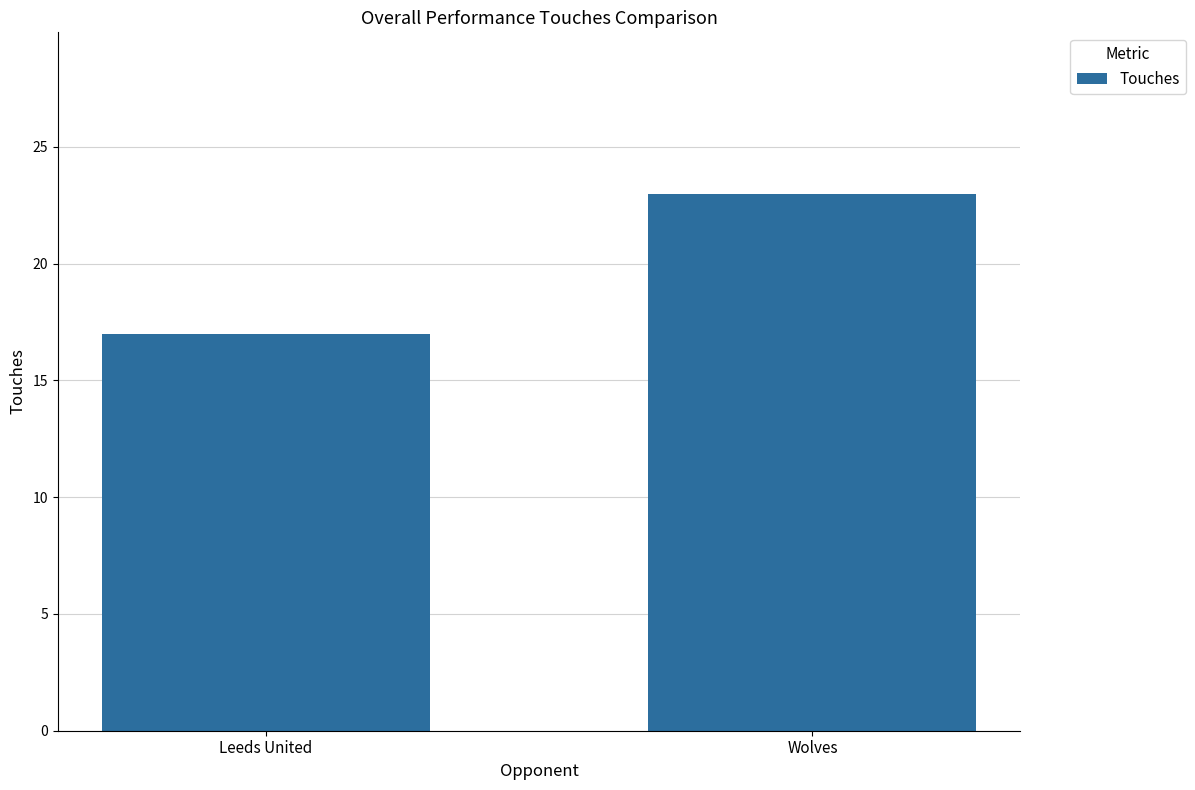

Count the values in the range 17 to 23.

2